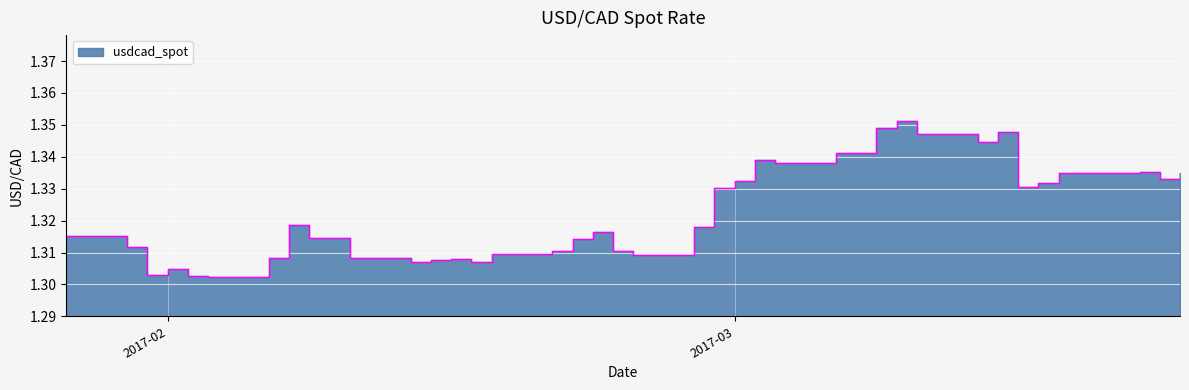

What is the label of the 11th point from the left?

2017-02-10